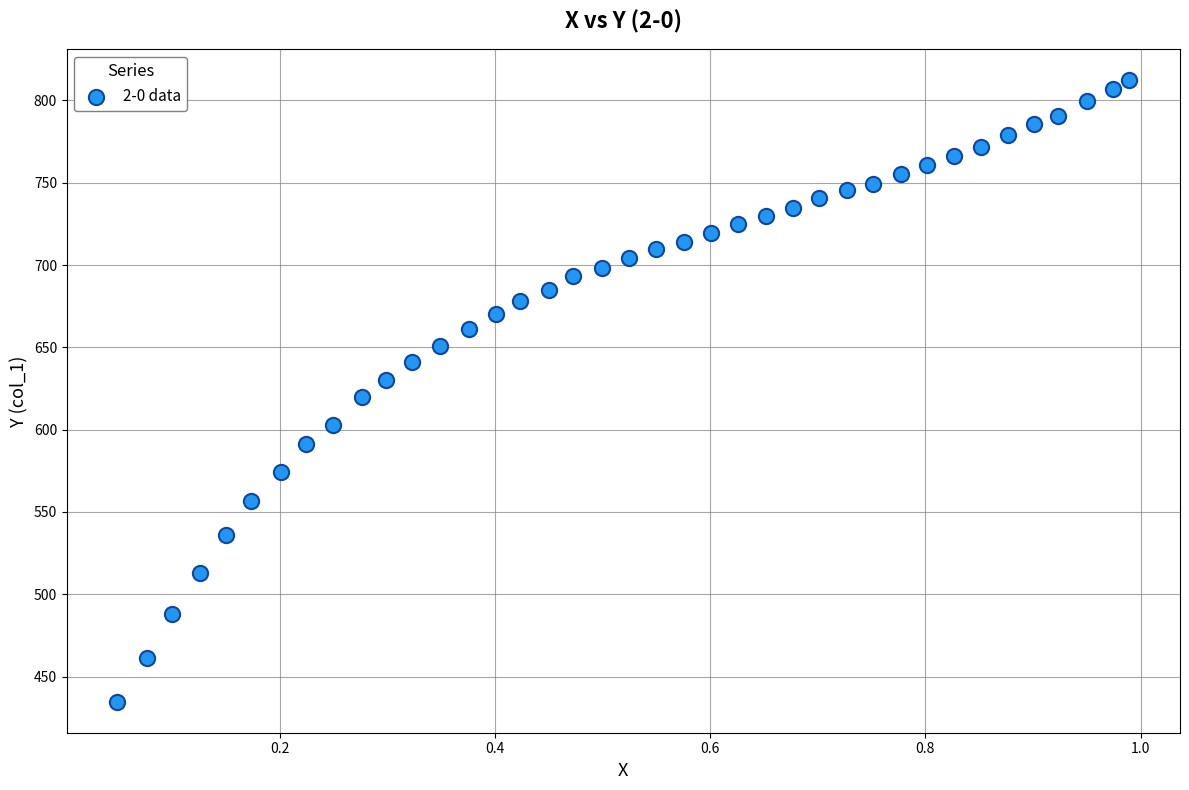

What is the range of Y values (max minus min)?

377.5